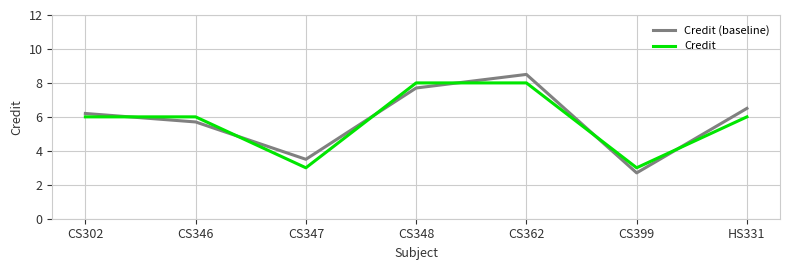

Reading left to right, list all the values displayed in this chart.

Credit (baseline): CS302=6.2	CS346=5.7	CS347=3.5	CS348=7.7	CS362=8.5	CS399=2.7	HS331=6.5
Credit: CS302=6.0	CS346=6.0	CS347=3.0	CS348=8.0	CS362=8.0	CS399=3.0	HS331=6.0